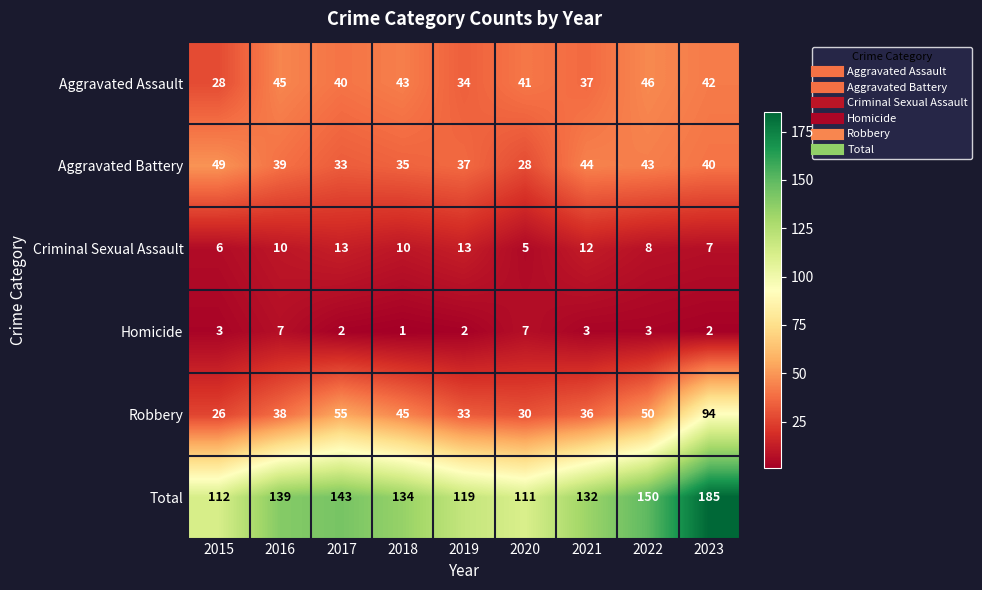

What is the sum of the Total values at 2017 and 2018?

277